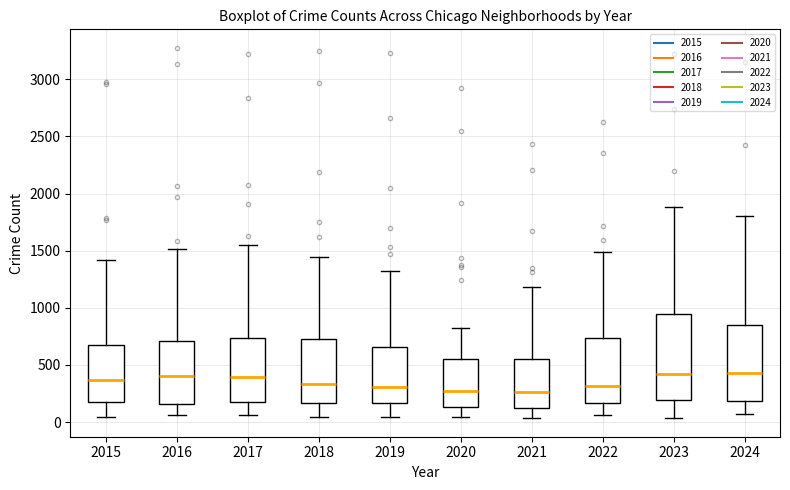

Reading left to right, read every box against the y-axis: the position of its median line, the range the box covers, and the ends of its whiskers. The values are not printed on the chart, so give them approximately, as read against the axis.

2015: median 350, box 150 to 700, whiskers 50 to 1400
2016: median 400, box 150 to 700, whiskers 50 to 1500
2017: median 400, box 150 to 750, whiskers 50 to 1550
2018: median 350, box 150 to 750, whiskers 50 to 1450
2019: median 300, box 150 to 650, whiskers 50 to 1300
2020: median 250, box 150 to 550, whiskers 50 to 850
2021: median 250, box 150 to 550, whiskers 50 to 1200
2022: median 300, box 150 to 750, whiskers 50 to 1500
2023: median 400, box 200 to 950, whiskers 50 to 1900
2024: median 450, box 200 to 850, whiskers 50 to 1800